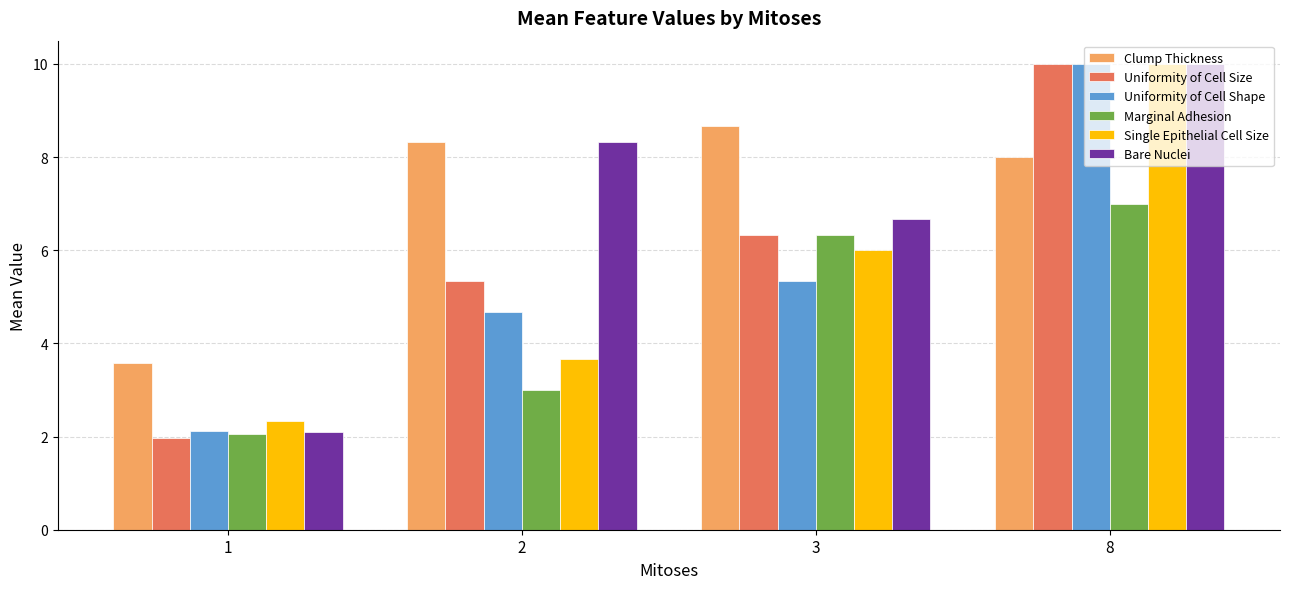

At which label is Clump Thickness closest to 6?

8